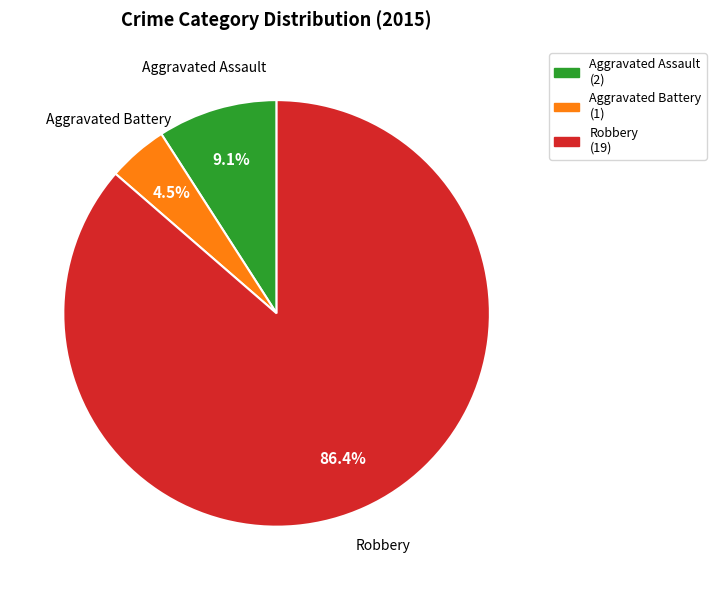

To the nearest percent, what is the difference between the largest and smallest slice percentages?

82%